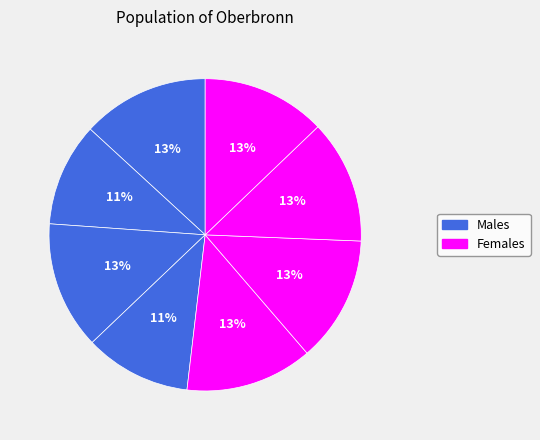

Count the number of slices in the pie.

8